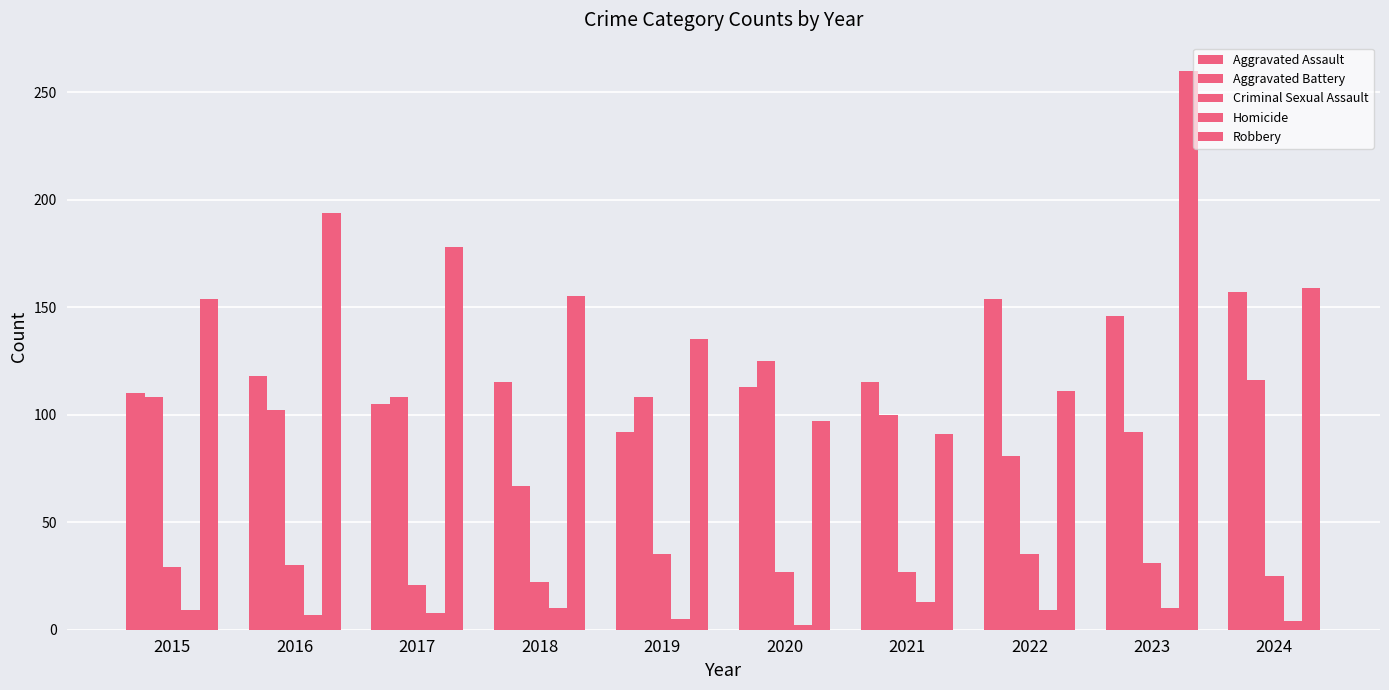

At which category is the sum across all series the highest?

2023